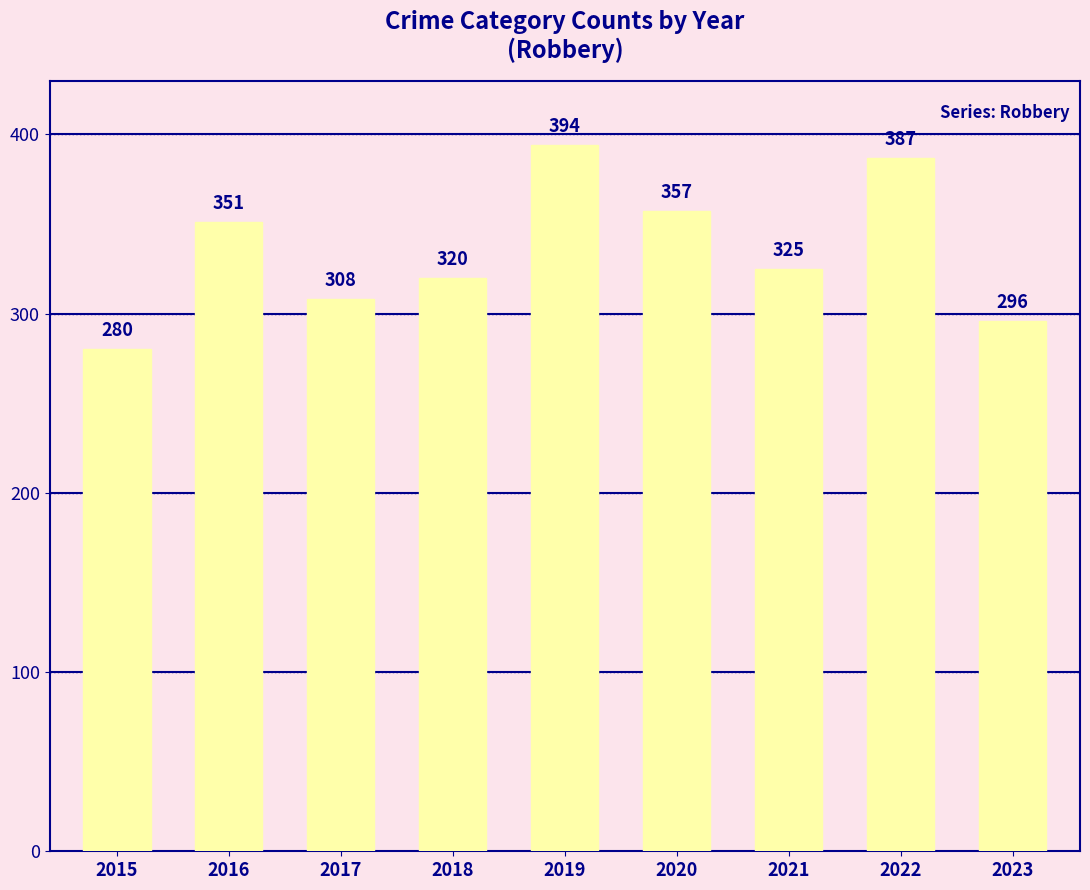

Are the bars grouped side by side (vs. stacked)?

No